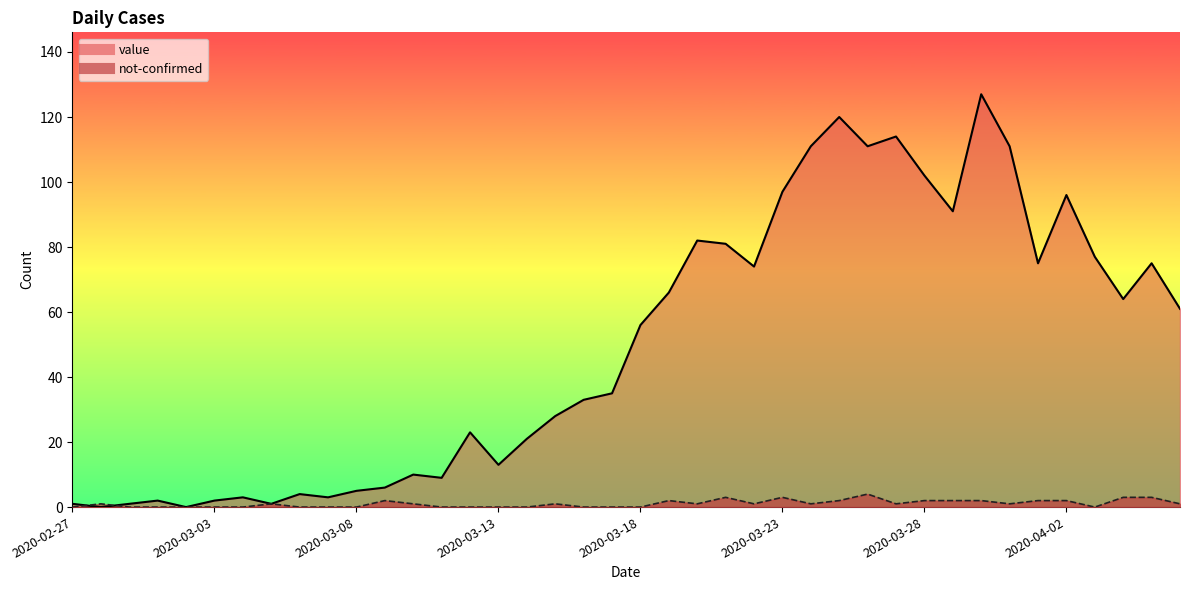

Reading left to right, list all the values displayed in this chart.

value: 2020-02-27=1	2020-02-28=0	2020-02-29=1	2020-03-01=2	2020-03-02=0	2020-03-03=2	2020-03-04=3	2020-03-05=1	2020-03-06=4	2020-03-07=3	2020-03-08=5	2020-03-09=6	2020-03-10=10	2020-03-11=9	2020-03-12=23	2020-03-13=13	2020-03-14=21	2020-03-15=28	2020-03-16=33	2020-03-17=35	2020-03-18=56	2020-03-19=66	2020-03-20=82	2020-03-21=81	2020-03-22=74	2020-03-23=97	2020-03-24=111	2020-03-25=120	2020-03-26=111	2020-03-27=114	2020-03-28=102	2020-03-29=91	2020-03-30=127	2020-03-31=111	2020-04-01=75	2020-04-02=96	2020-04-03=77	2020-04-04=64	2020-04-05=75	2020-04-06=61
not-confirmed: 2020-02-27=0	2020-02-28=1	2020-02-29=0	2020-03-01=0	2020-03-02=0	2020-03-03=0	2020-03-04=0	2020-03-05=1	2020-03-06=0	2020-03-07=0	2020-03-08=0	2020-03-09=2	2020-03-10=1	2020-03-11=0	2020-03-12=0	2020-03-13=0	2020-03-14=0	2020-03-15=1	2020-03-16=0	2020-03-17=0	2020-03-18=0	2020-03-19=2	2020-03-20=1	2020-03-21=3	2020-03-22=1	2020-03-23=3	2020-03-24=1	2020-03-25=2	2020-03-26=4	2020-03-27=1	2020-03-28=2	2020-03-29=2	2020-03-30=2	2020-03-31=1	2020-04-01=2	2020-04-02=2	2020-04-03=0	2020-04-04=3	2020-04-05=3	2020-04-06=1